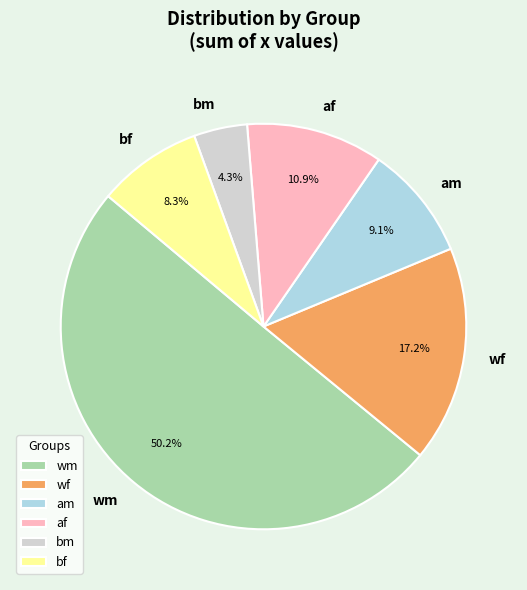

Rank the categories by value from highest to lowest.

wm, wf, af, am, bf, bm